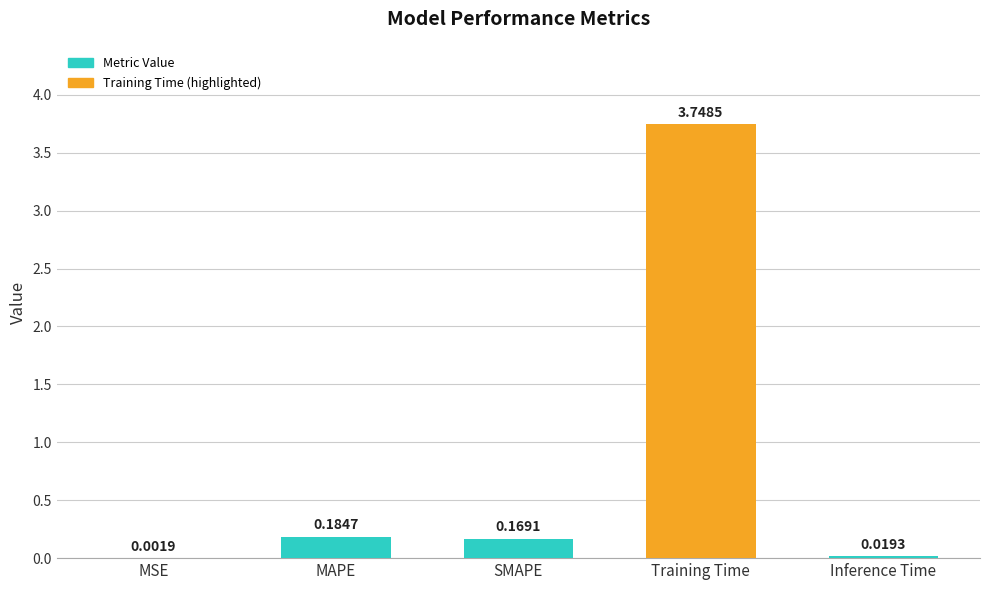

Are the bars grouped side by side (vs. stacked)?

No